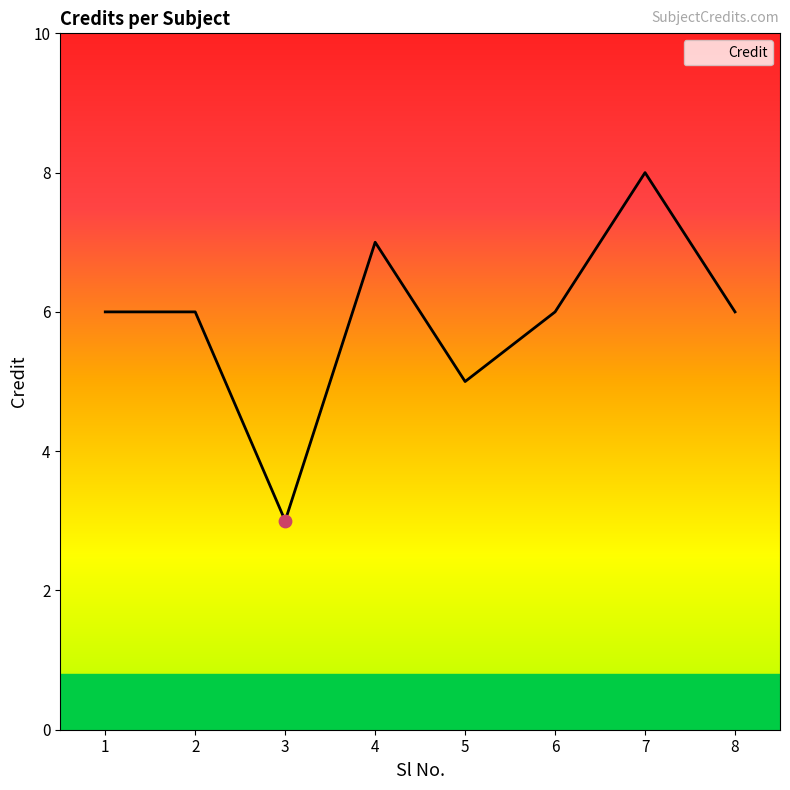

Between 3 and 1, which is larger?

1